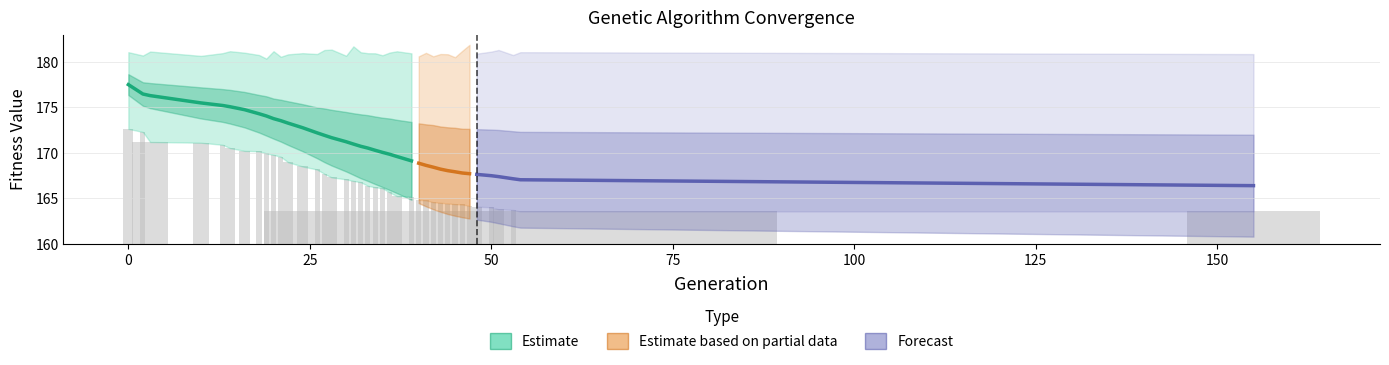

What is the difference between the second highest and minimum values in the max series?

1.3